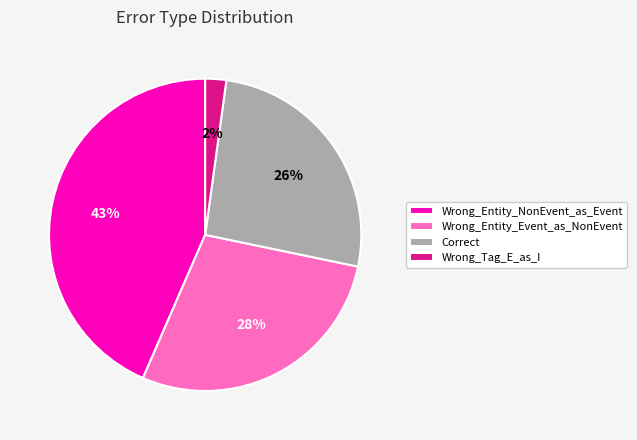

Do Wrong_Entity_NonEvent_as_Event and Wrong_Tag_E_as_I together represent more than half of the pie?

No